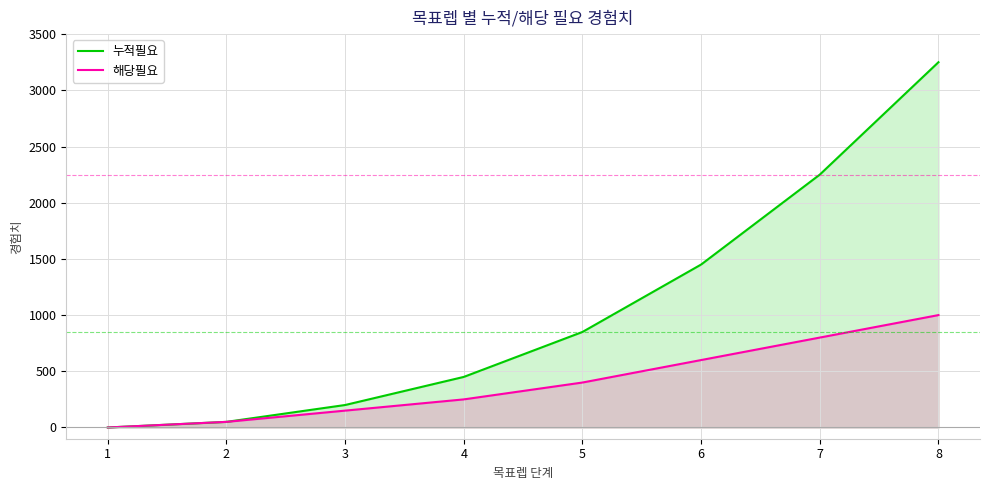

Is the value of 해당필요 at 5 greater than the value of 누적필요 at 5?

No